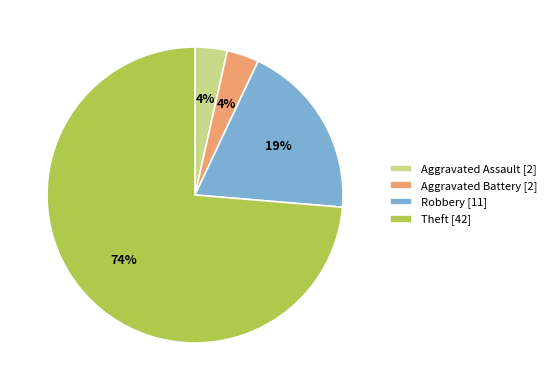

How many segments does this pie chart have?

4